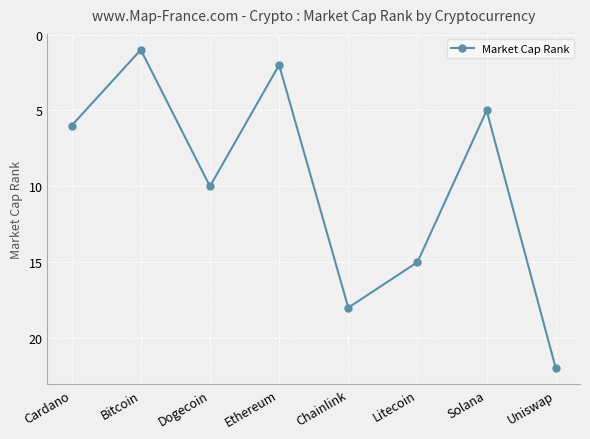

True or false: the data shows 2 at Ethereum.

True